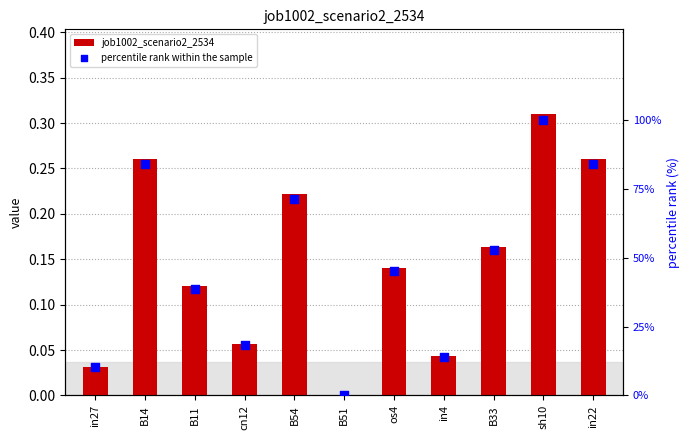

Which series contains the highest Y value?

percentile rank within the sample